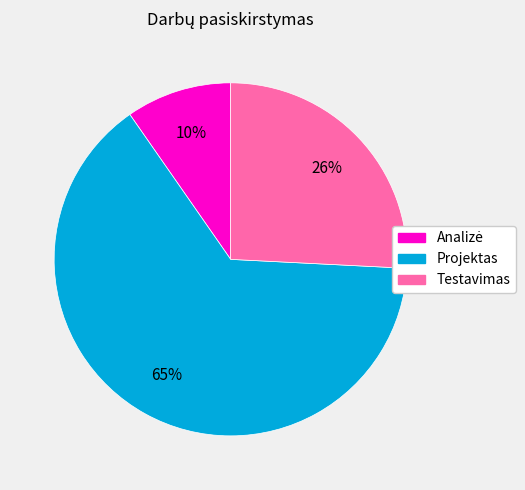

Which has a higher value, Testavimas or Projektas?

Projektas